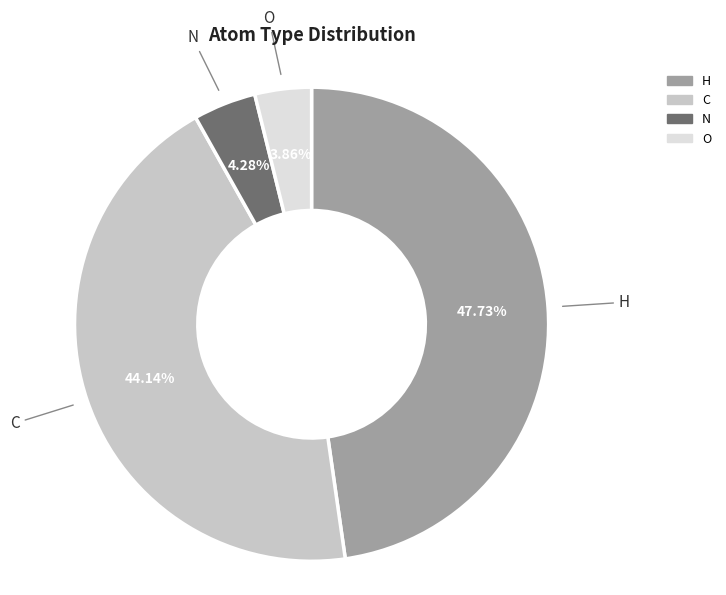

Is there a majority slice in this chart?

No